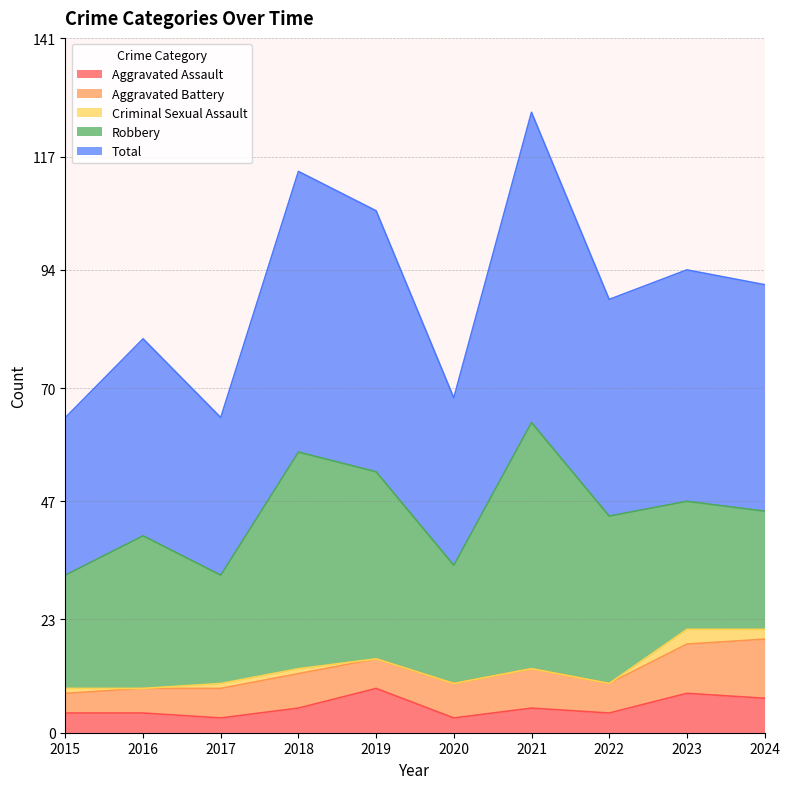

How many data points in Aggravated Assault are less than 5?

5